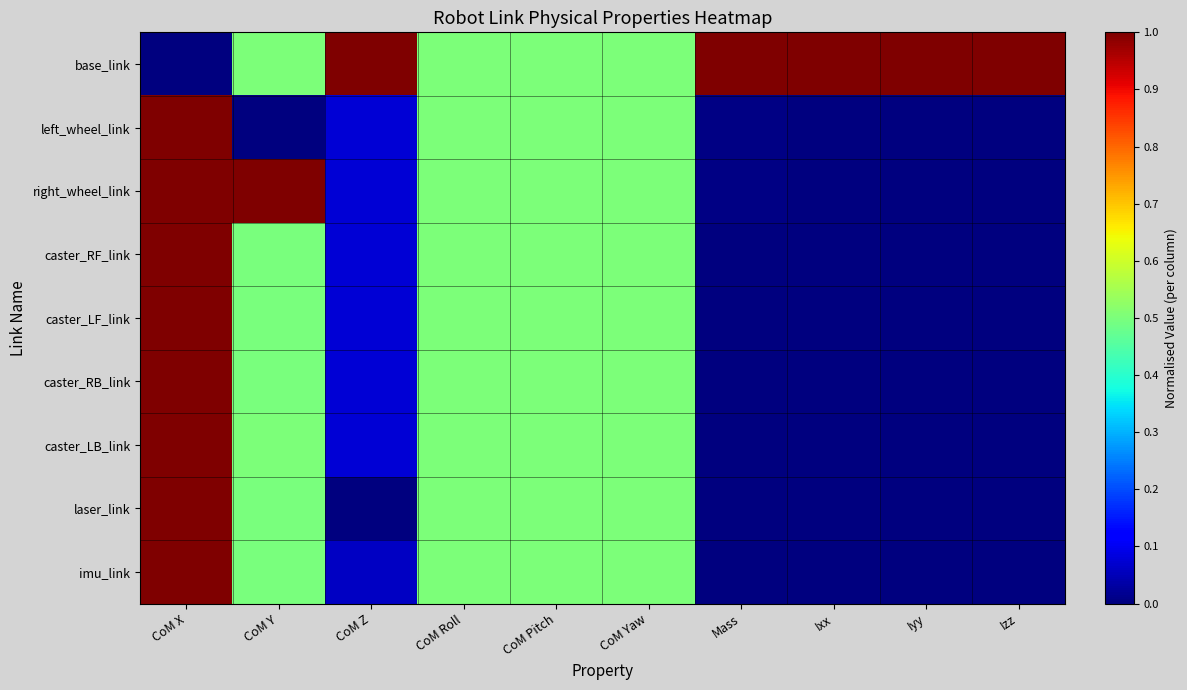

At which category is the sum across all series the highest?

CoM X